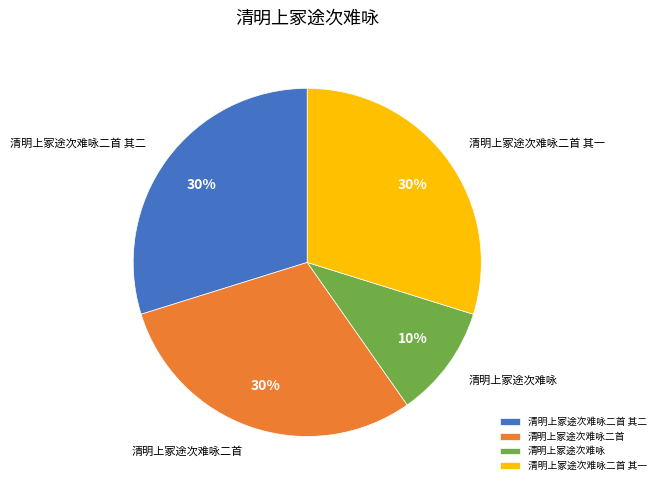

True or false: 清明上冢途次难咏二首 其一 accounts for 18% of the total.

False